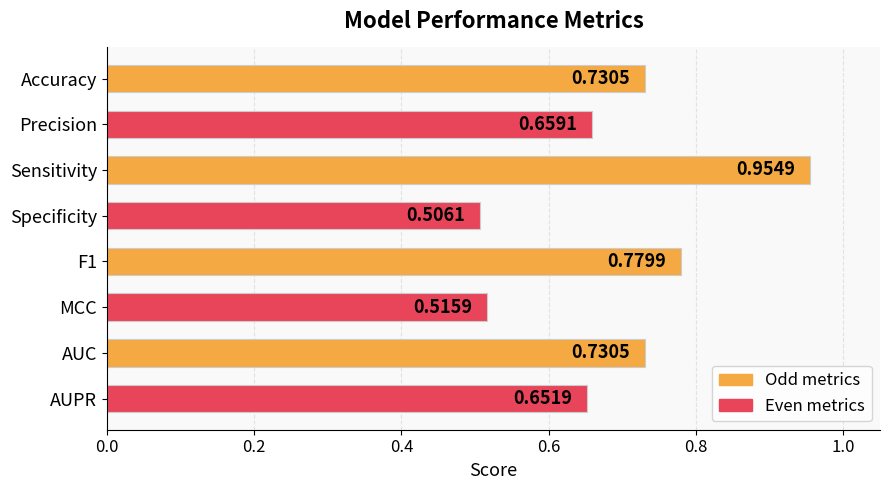

What is the label of the 2nd bar from the top?

Precision